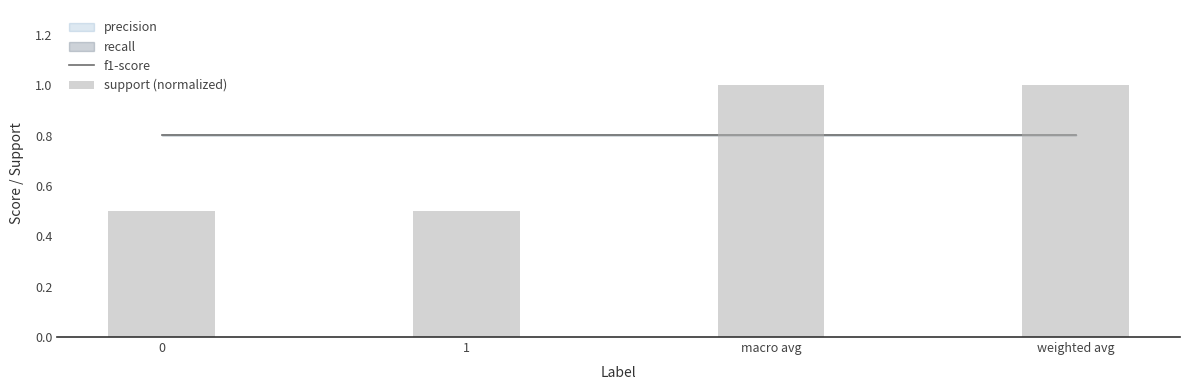

Which series changed the most between 1 and weighted avg?

support (normalized)